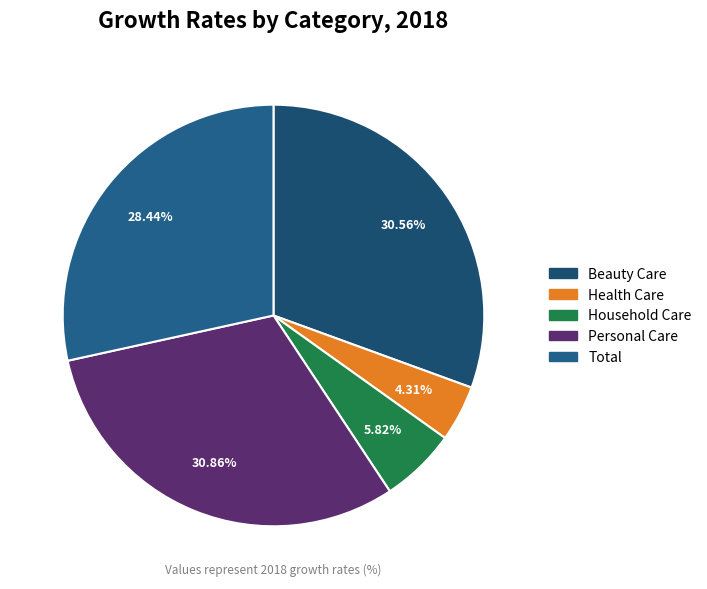

How many slices are in this pie chart?

5